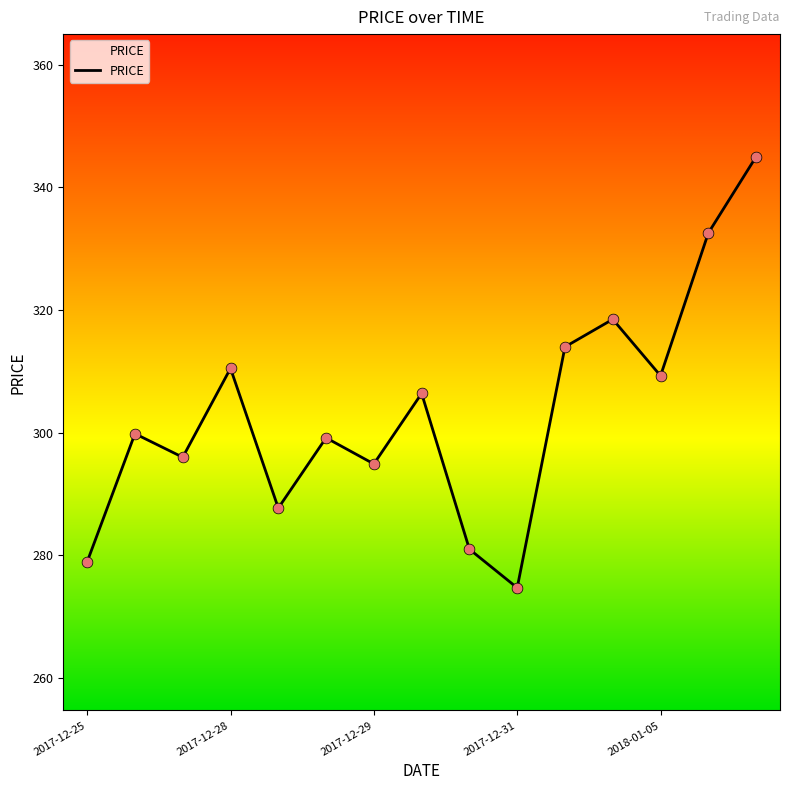

What is the difference between the maximum and minimum values?

70.3